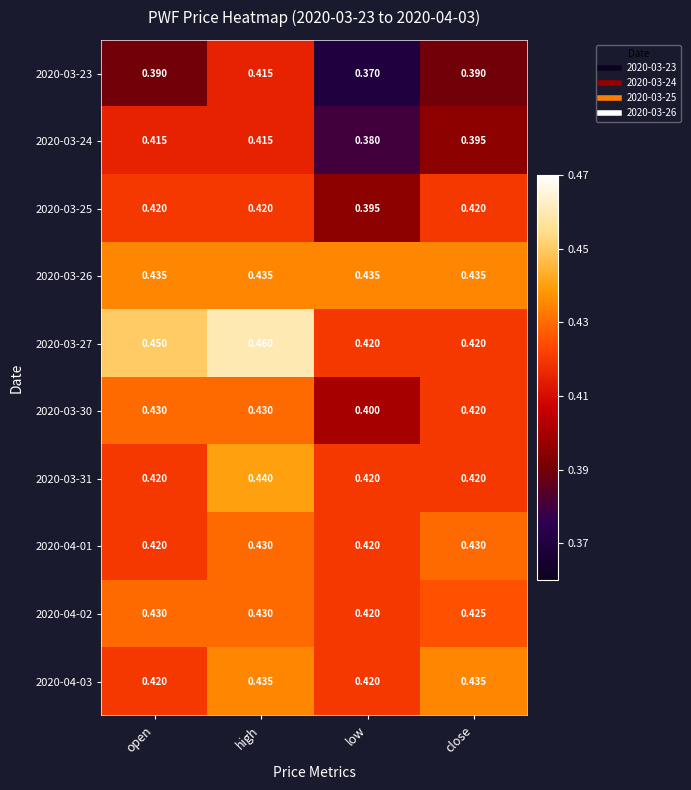

Between high and low, which series saw the biggest shift?

2020-03-23